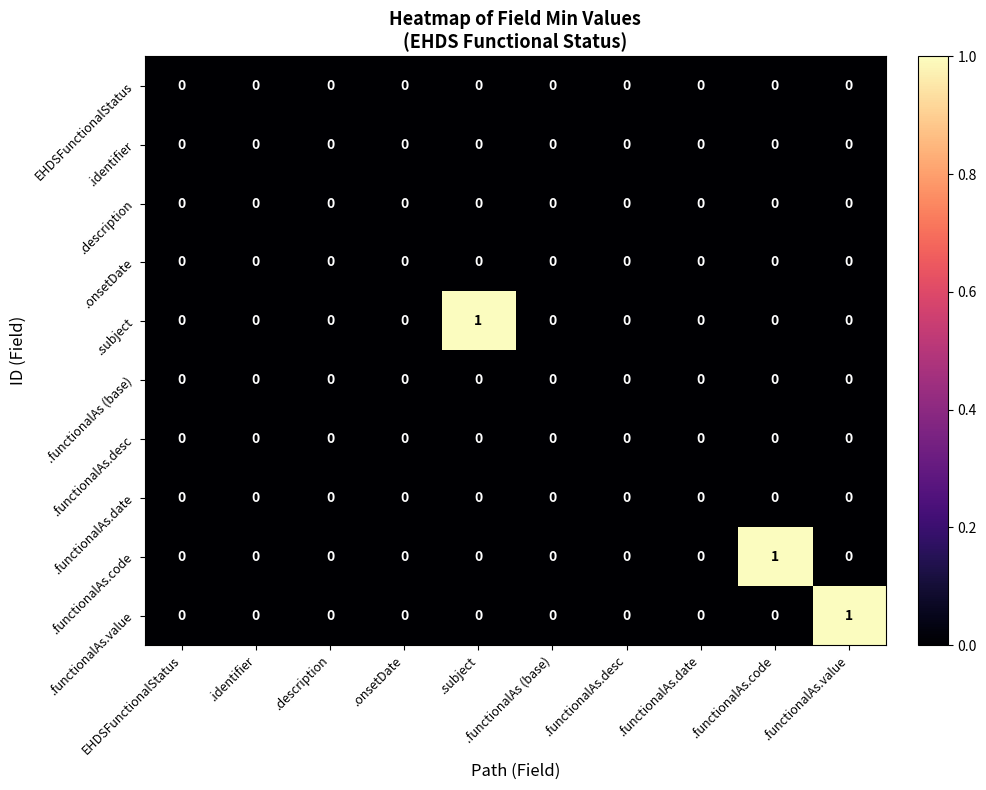

Is it true that .functionalAs.code equals 0 at EHDSFunctionalStatus?

True